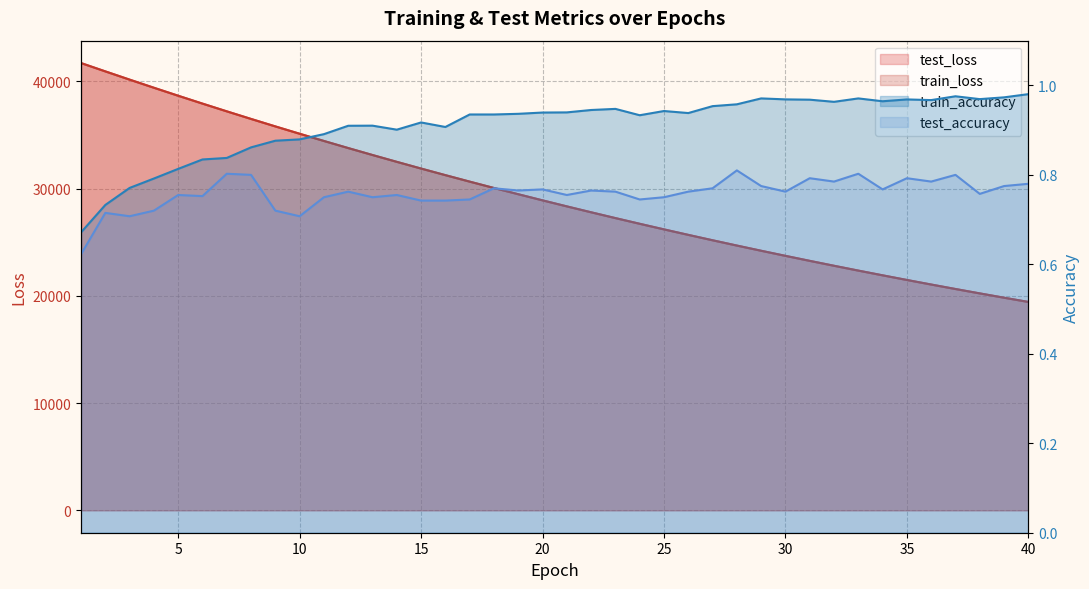

What is the smallest value displayed?

0.6